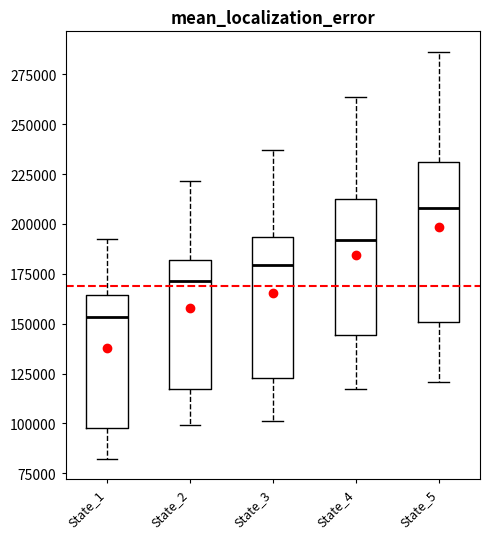

Which box is the tallest, from its lower edge to its upper edge?

State_5